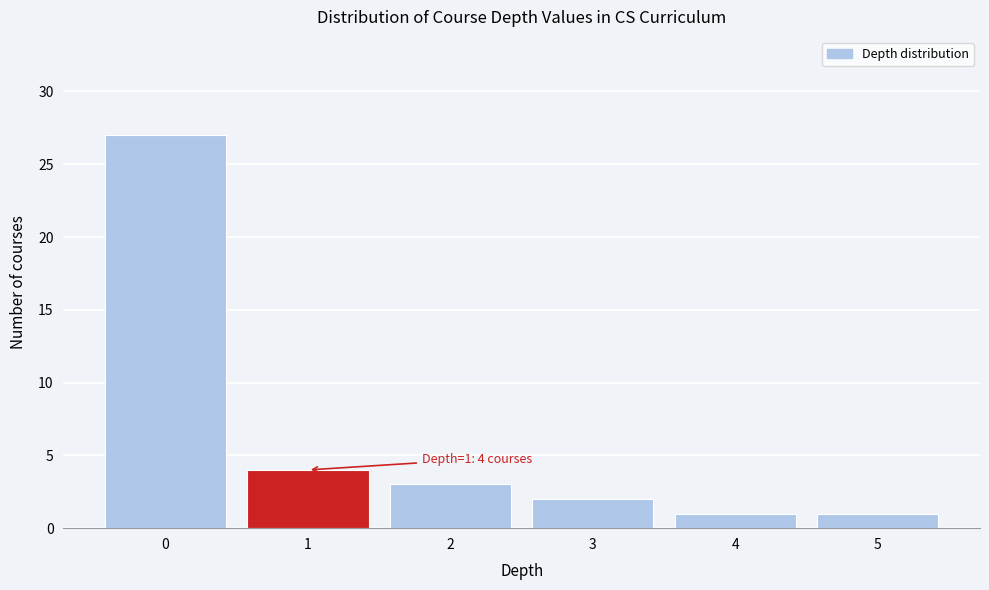

Over which range of the x-axis is the bar tallest?

-0.5 to 0.5